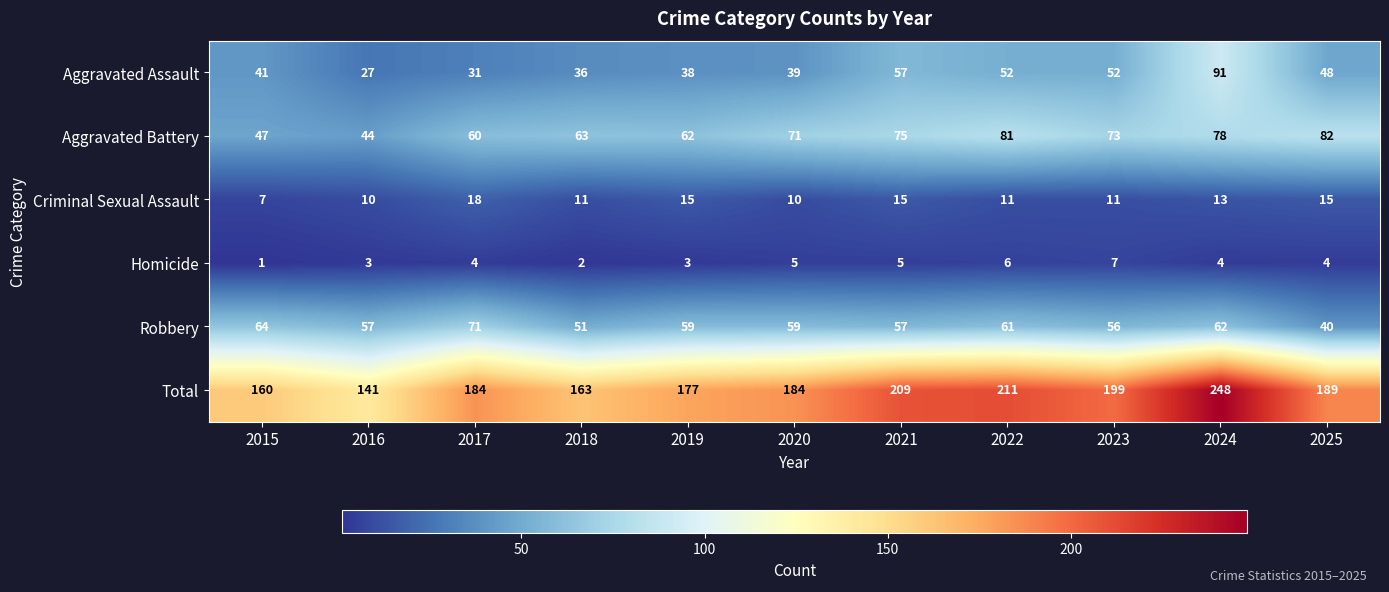

What is the difference between the maximum and minimum values in the Aggravated Battery series?

38